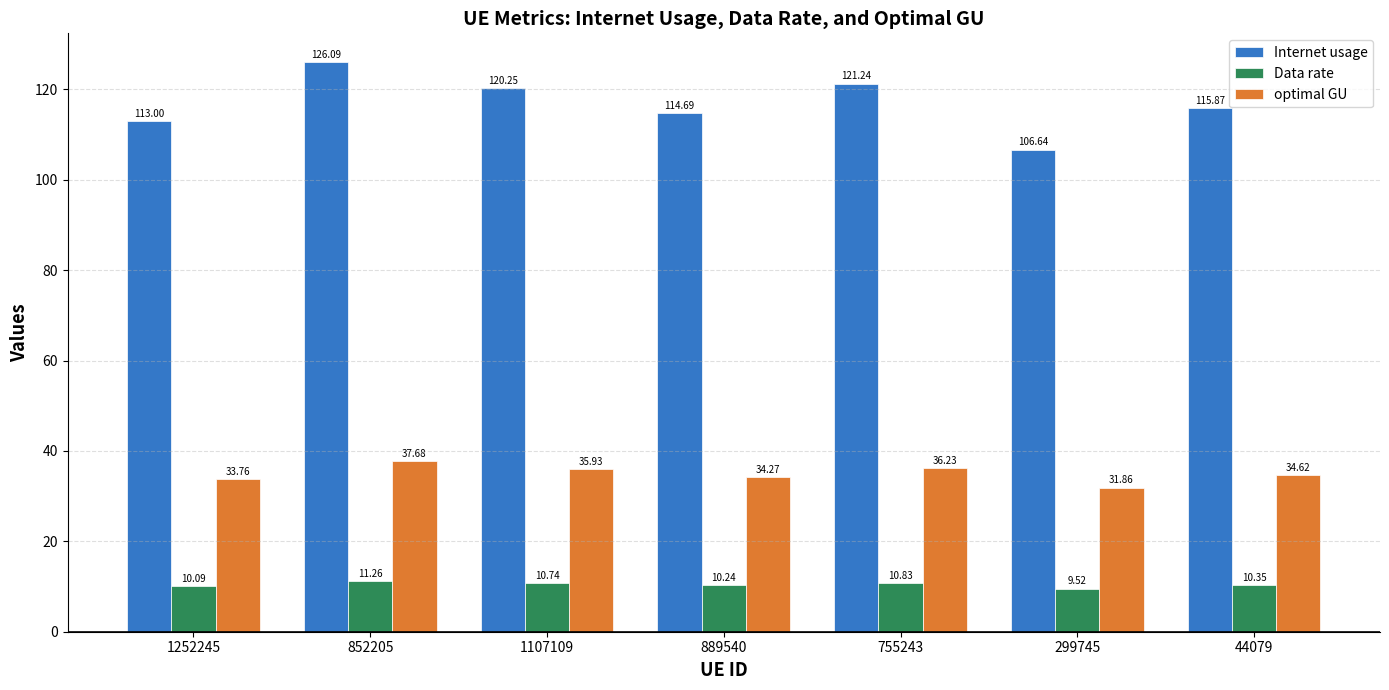

Which series changed the most between 889540 and 755243?

Internet usage